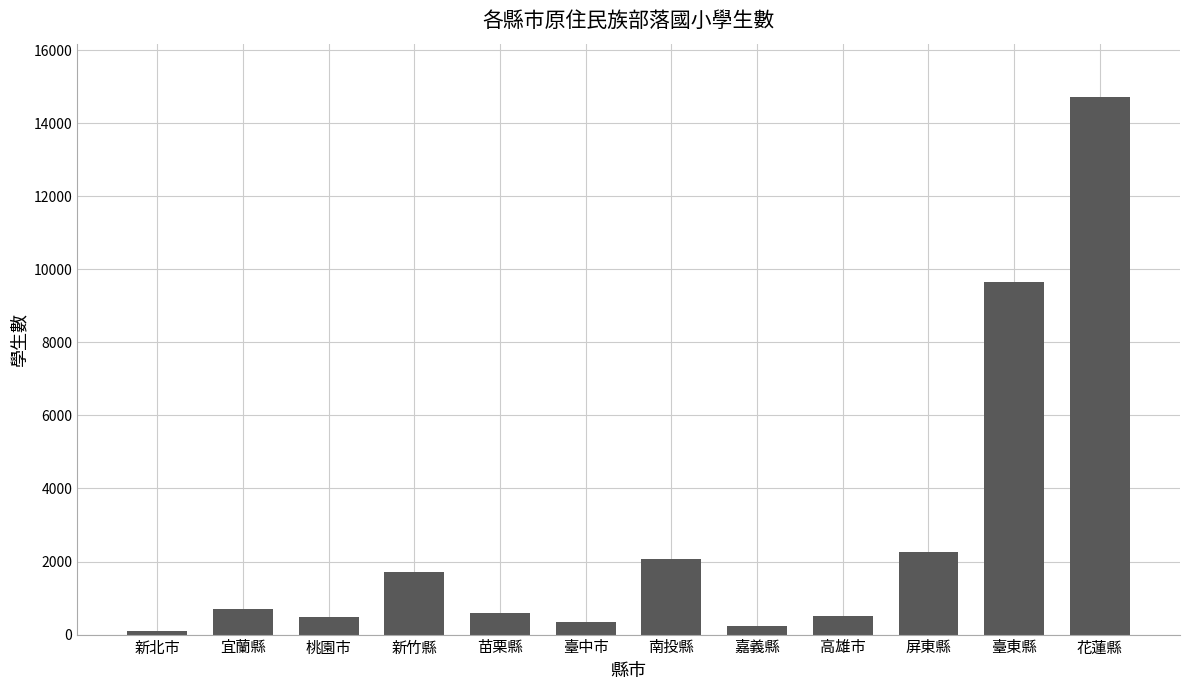

What position from the right is 屏東縣?

3